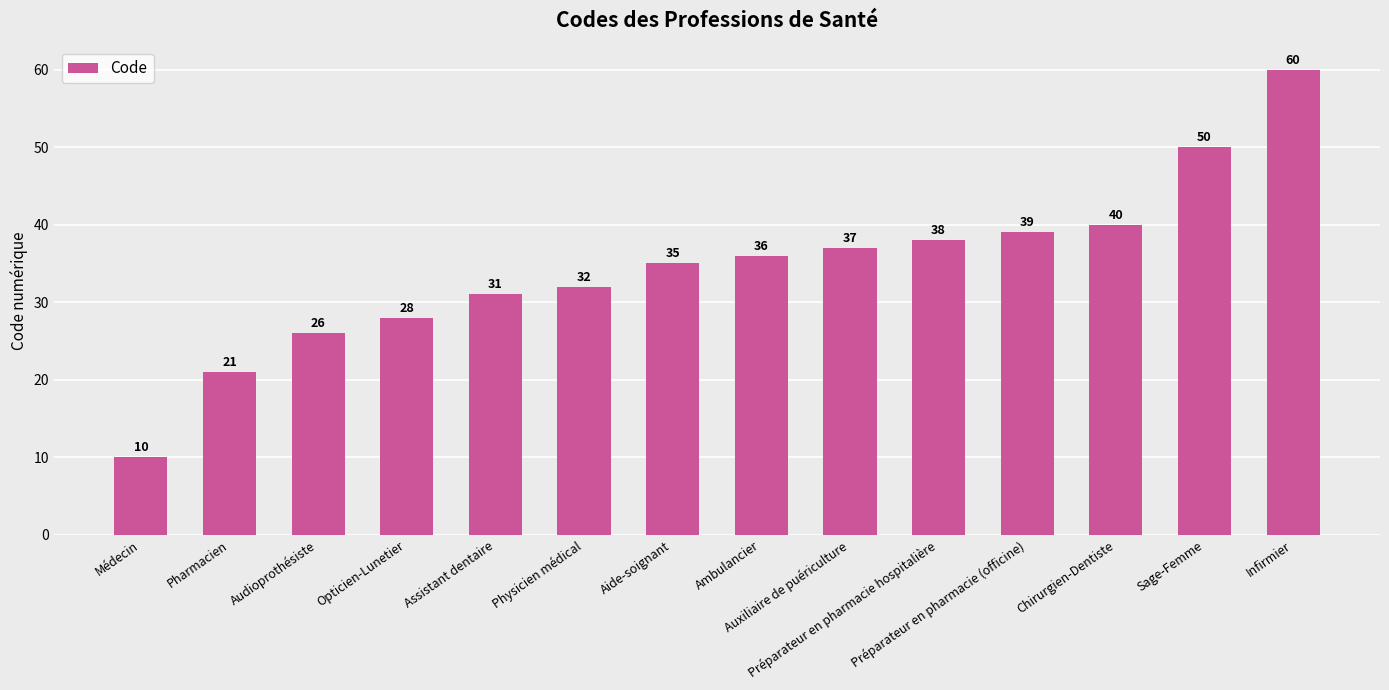

Rank the categories by value from highest to lowest.

Infirmier, Sage-Femme, Chirurgien-Dentiste, Préparateur en pharmacie (officine), Préparateur en pharmacie hospitalière, Auxiliaire de puériculture, Ambulancier, Aide-soignant, Physicien médical, Assistant dentaire, Opticien-Lunetier, Audioprothésiste, Pharmacien, Médecin